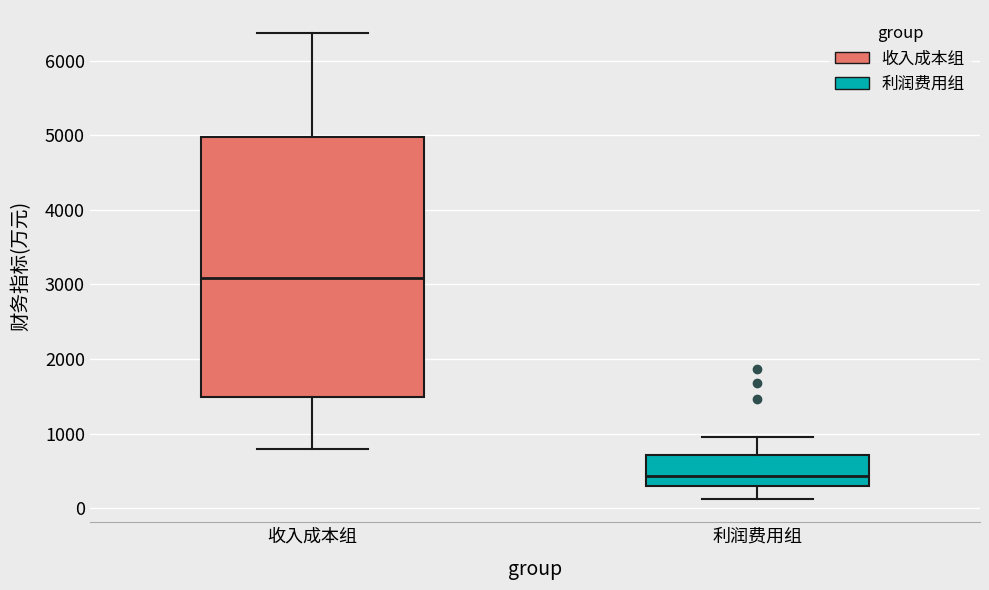

Where is the lower edge of the box for 收入成本组 on the y-axis? The values are not printed on the chart, so give them approximately, as read against the axis.

1500